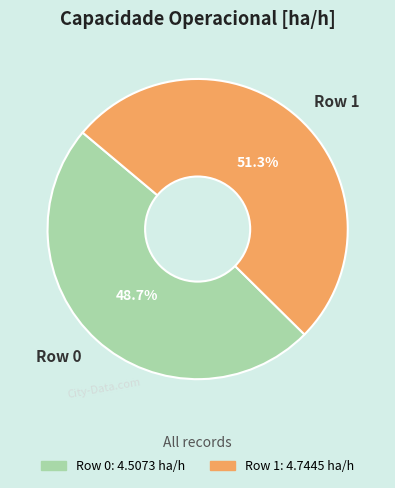

How many slices are in this pie chart?

2